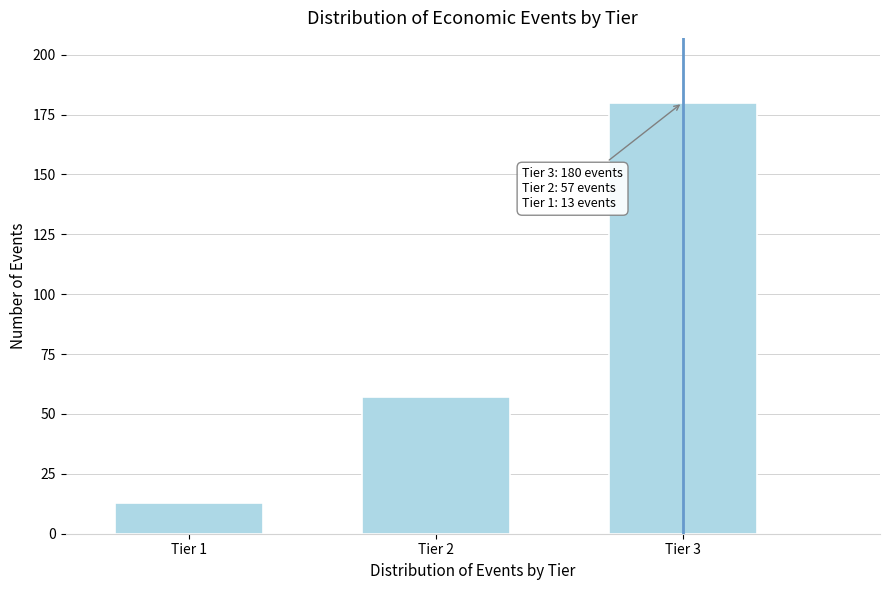

Reading left to right, extract all data points from this chart.

Tier 1=13	Tier 2=57	Tier 3=180